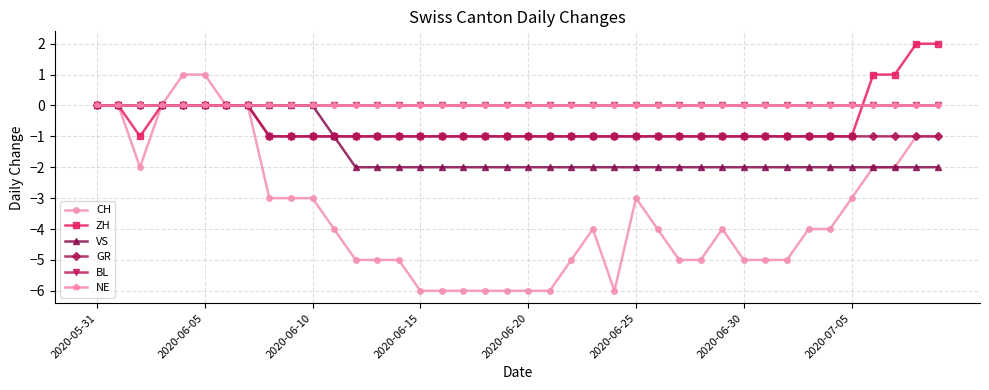

Which series has the widest spread of values?

CH